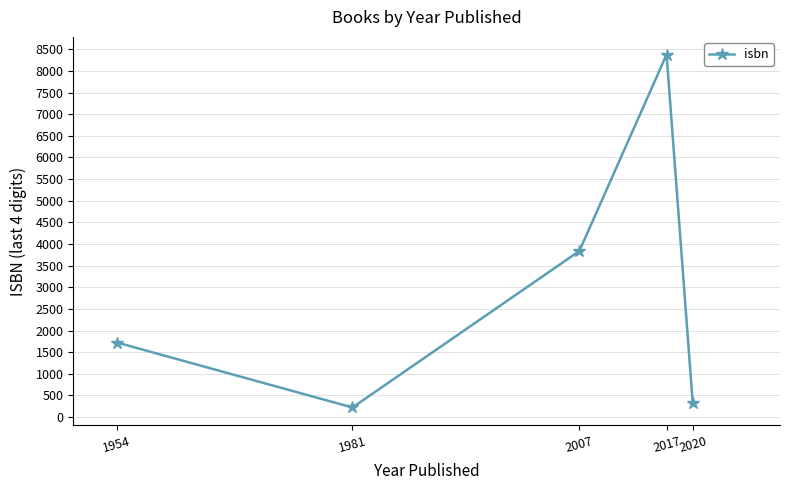

At which category does the chart reach its minimum across all series?

1981